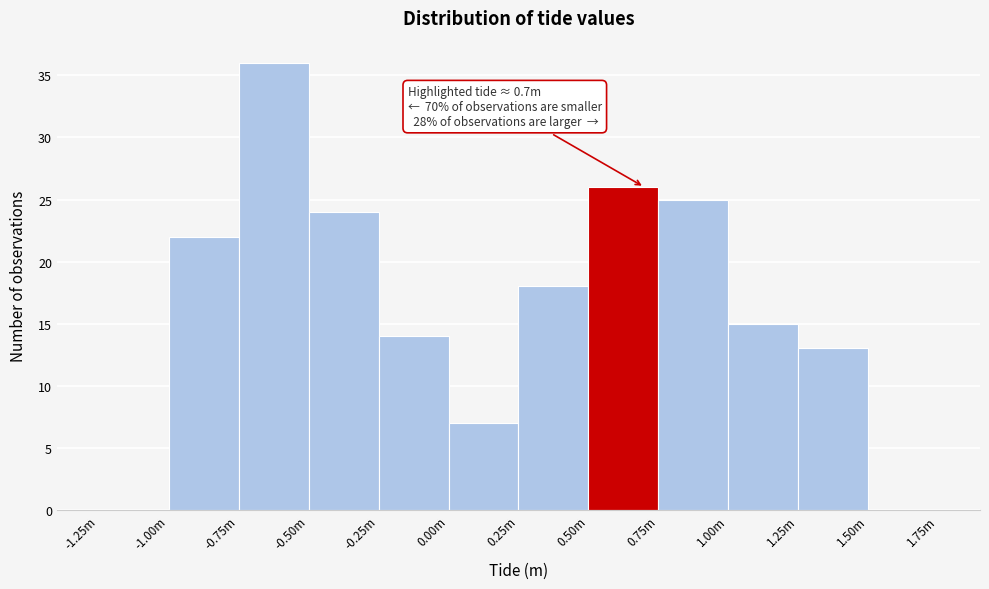

Reading left to right, transcribe all the data shown in this chart.

-1.25m=0	-1.00m=22	-0.75m=36	-0.50m=24	-0.25m=14	0.00m=7	0.25m=18	0.50m=26	0.75m=25	1.00m=15	1.25m=13	1.50m=0